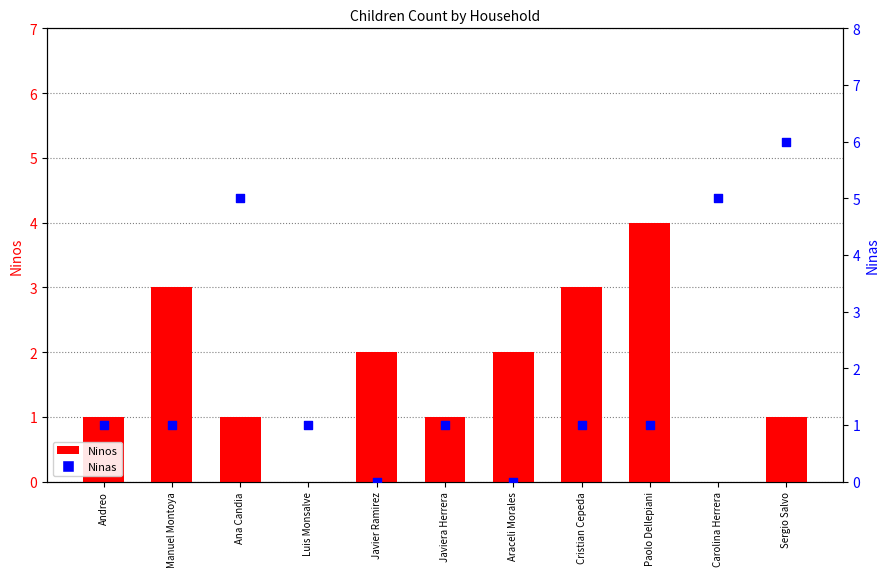

Which series contains the highest Y value?

Ninas